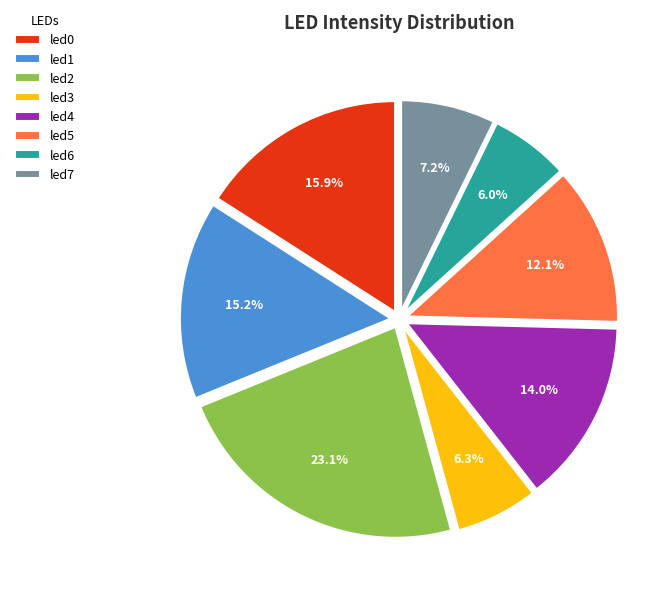

Does led3 represent more than half of the total?

No